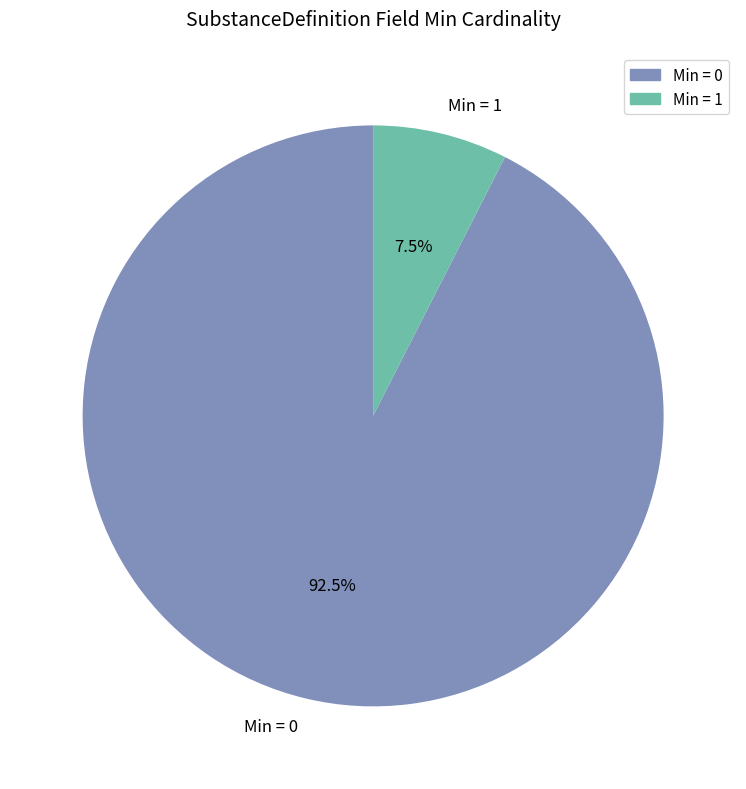

What is the largest slice in the pie chart?

Min = 0